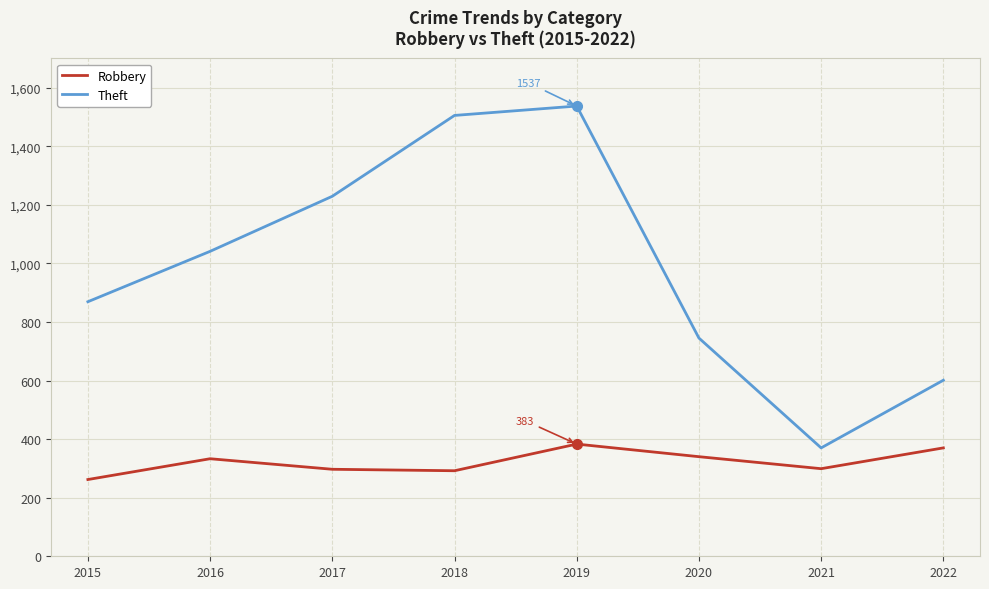

True or false: Theft and Robbery intersect in this chart.

False